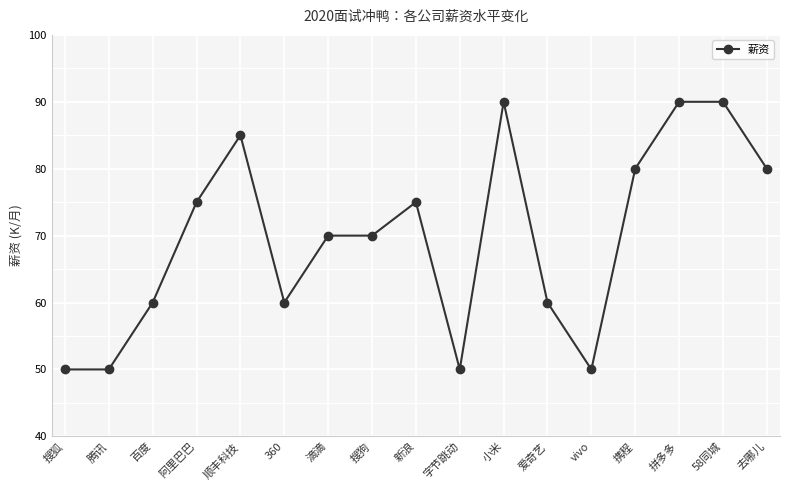

At which category does the data reach its first local peak?

顺丰科技